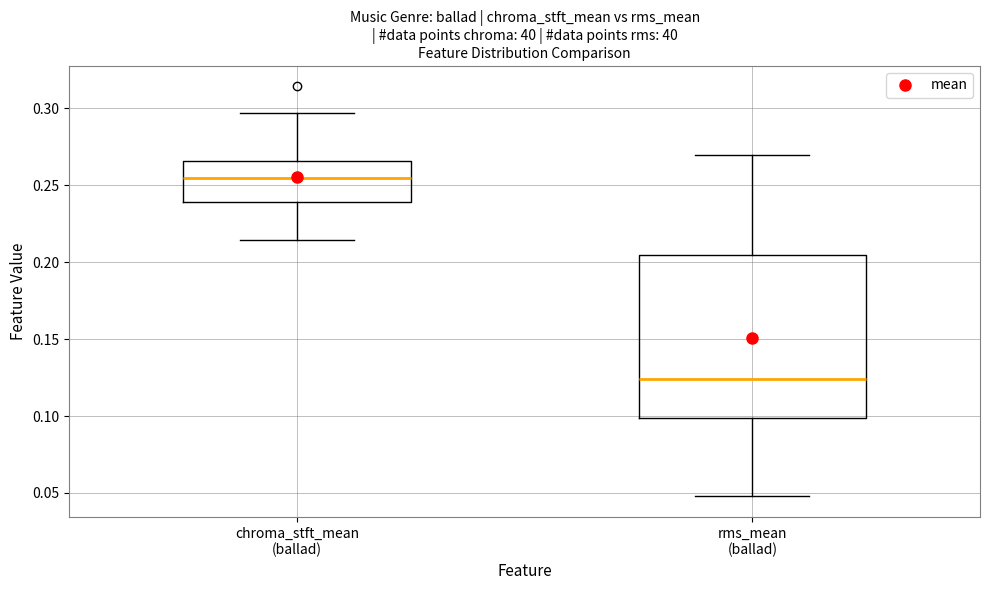

Reading left to right, read every box against the y-axis: the position of its median line, the range the box covers, and the ends of its whiskers. The values are not printed on the chart, so give them approximately, as read against the axis.

chroma_stft_mean (ballad): median 0.255, box 0.240 to 0.265, whiskers 0.215 to 0.295
rms_mean (ballad): median 0.125, box 0.100 to 0.205, whiskers 0.050 to 0.270